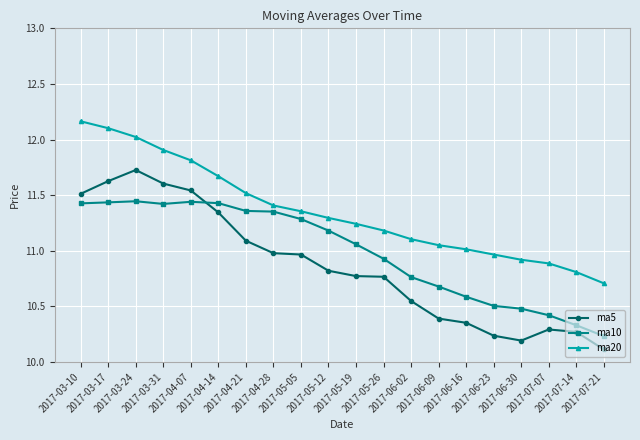

True or false: ma20 and ma10 cross at least once.

False